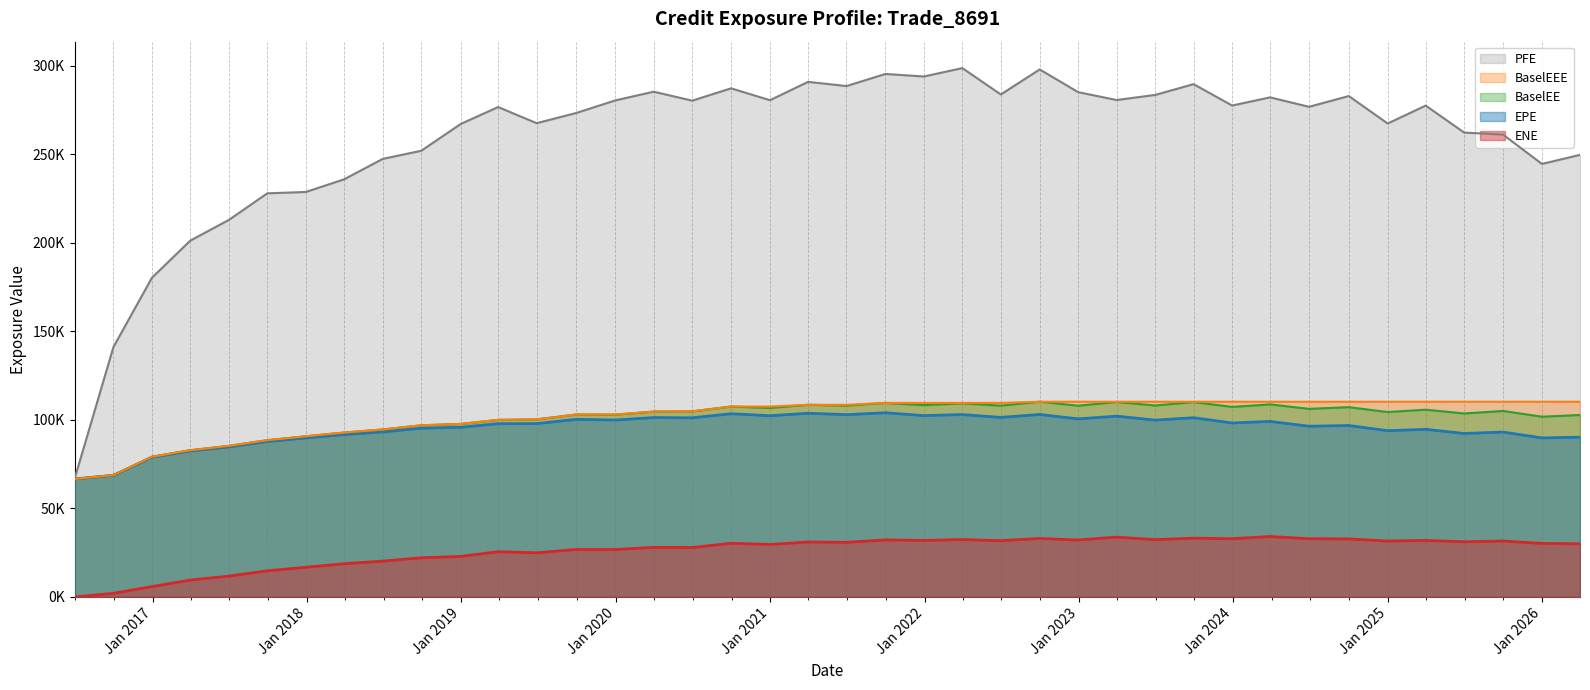

What is the difference between the second highest and second lowest values in the PFE series?

156795.0